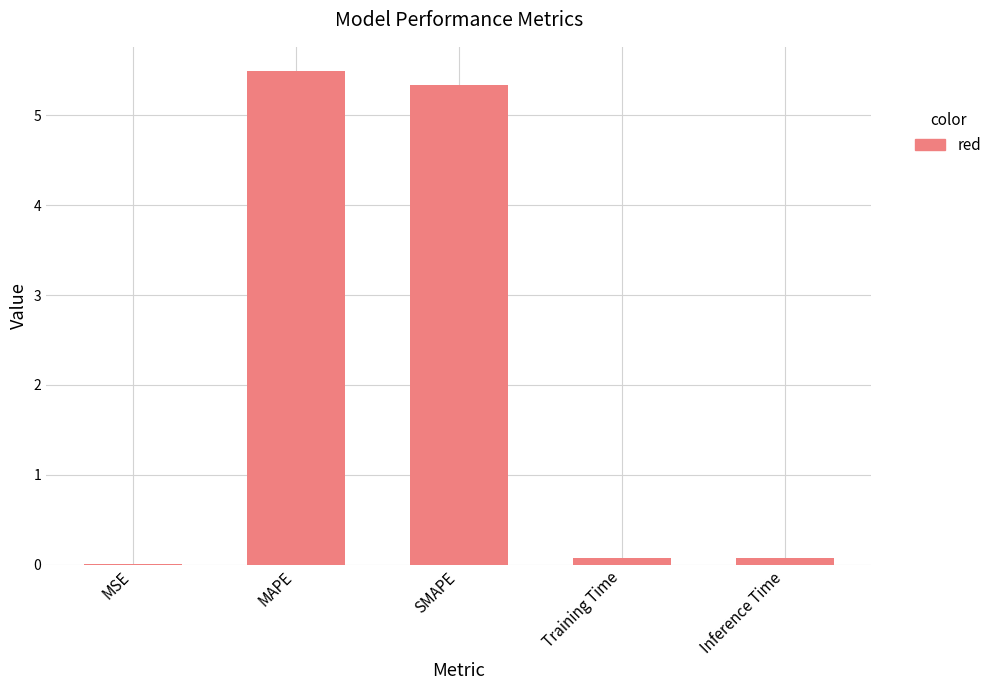

What is the greatest value displayed?

5.5